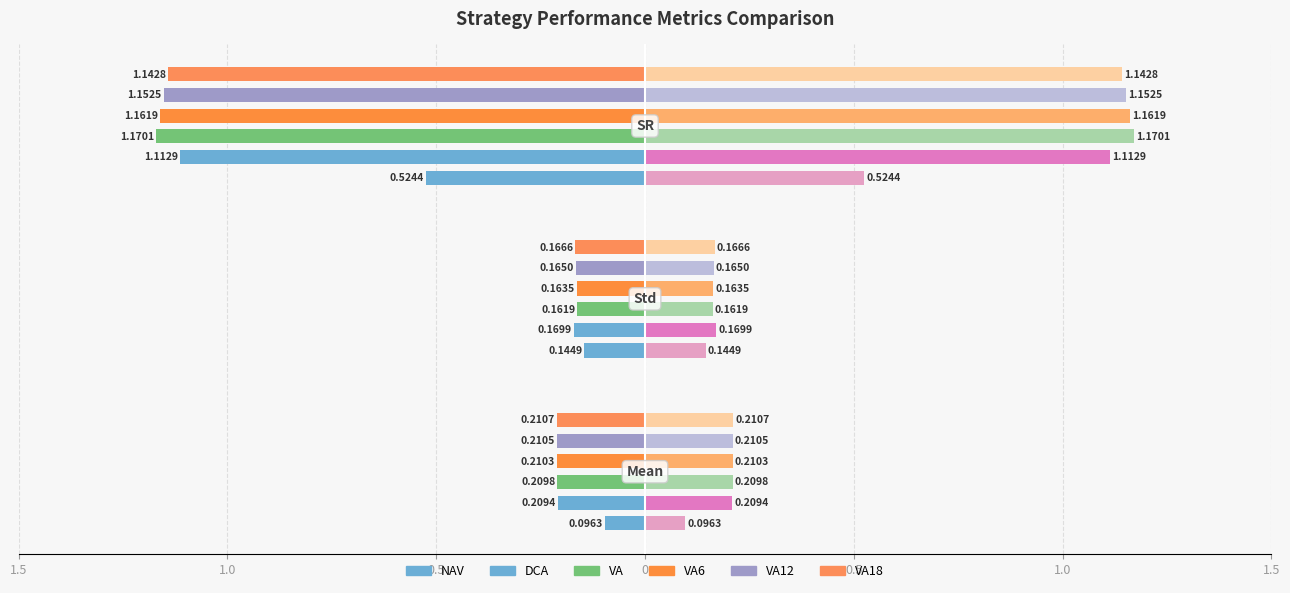

Is it true that VA equals 0.1 at Mean?

False